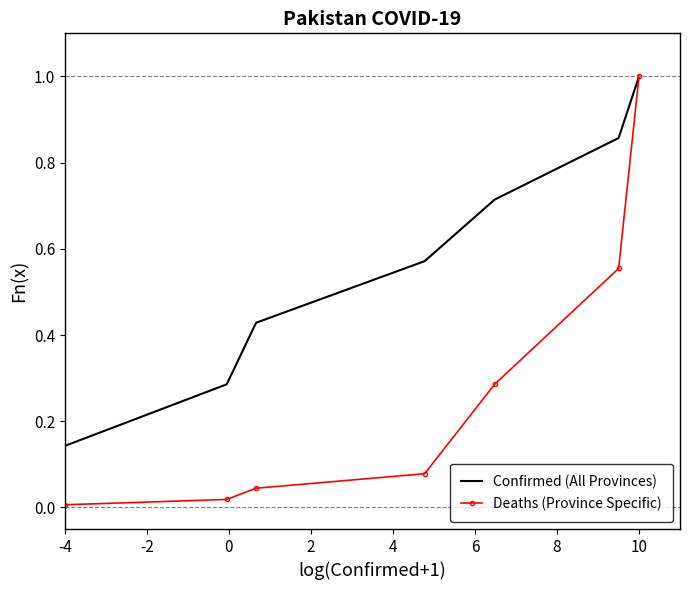

What is the maximum value shown in the chart?

1.0